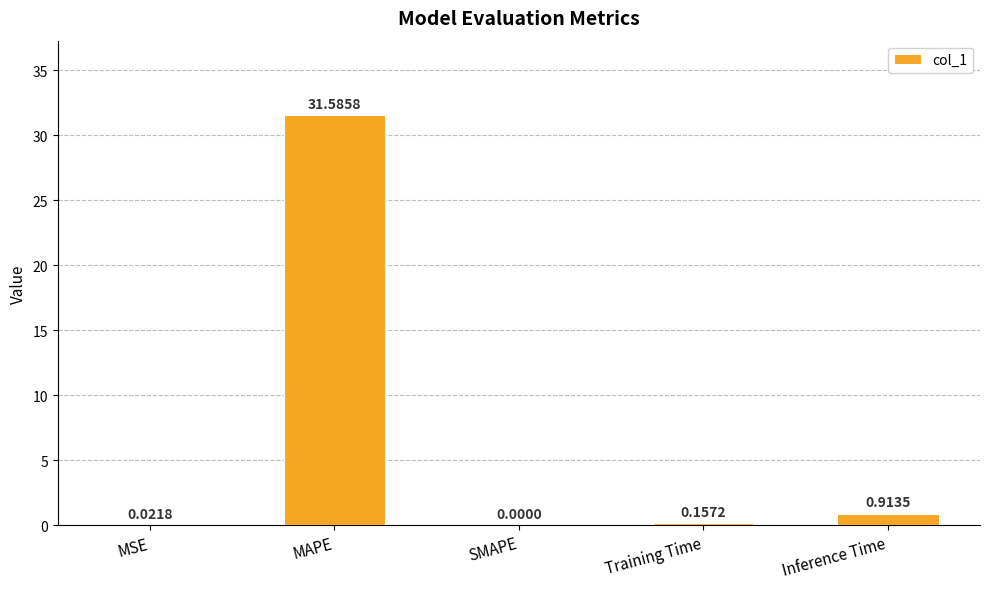

At which label is the value closest to 15?

Inference Time